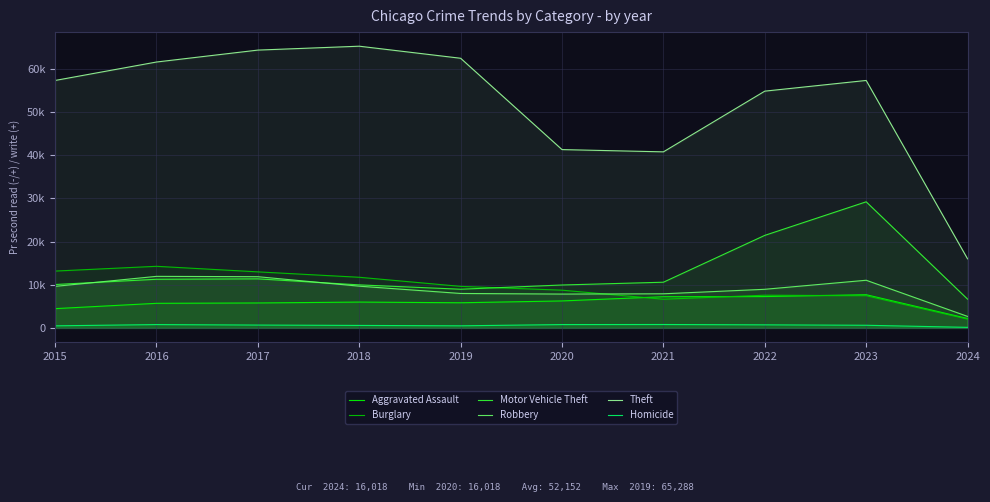

What is the value of the Homicide point at the 7th from the left?

804